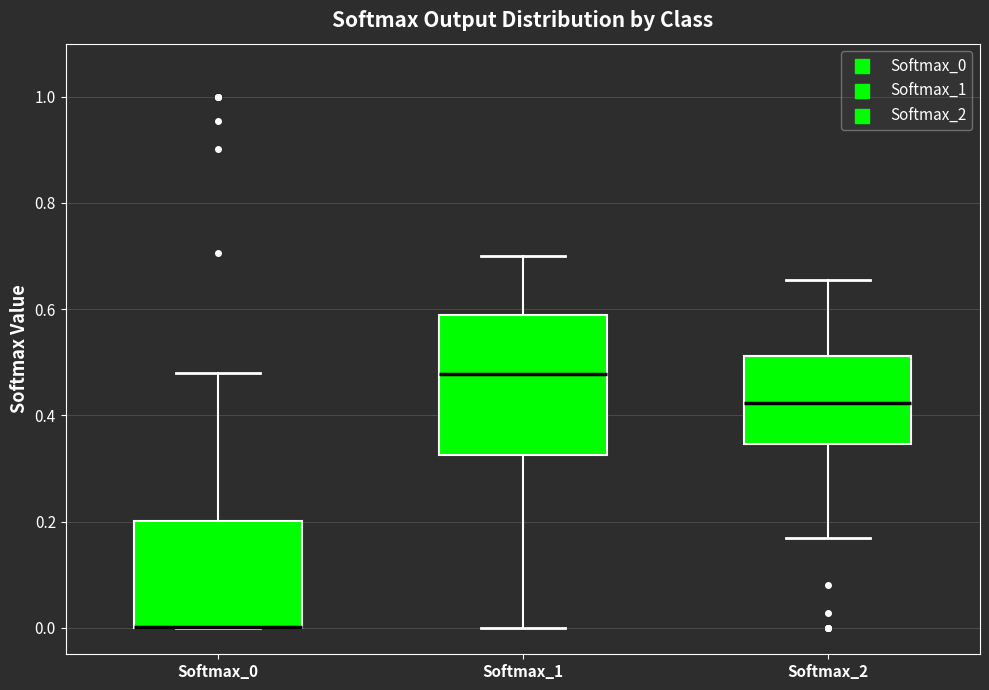

Comparing the boxes themselves (not the whiskers), which one is the tallest?

Softmax_1